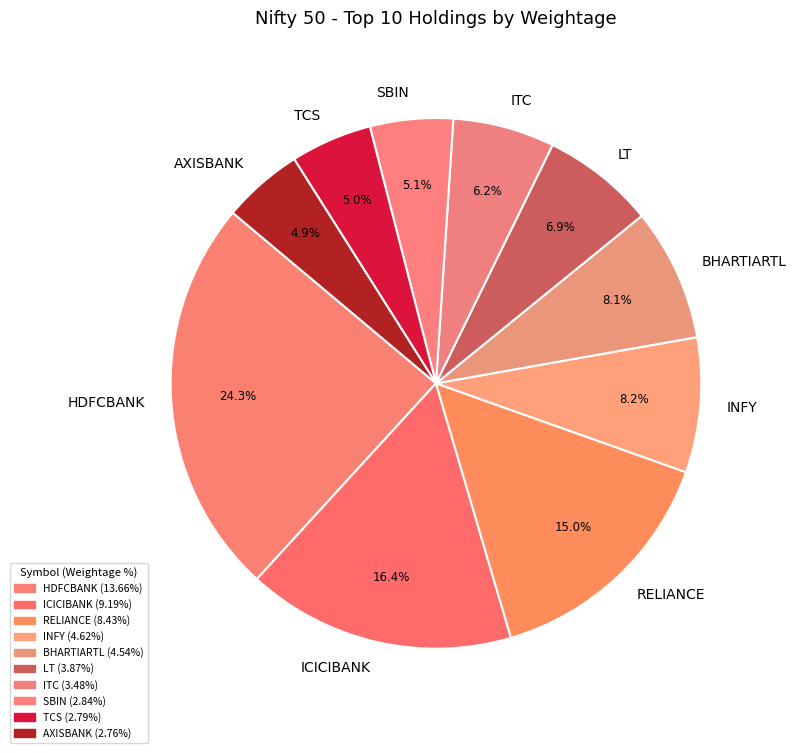

Is there a majority slice in this chart?

No